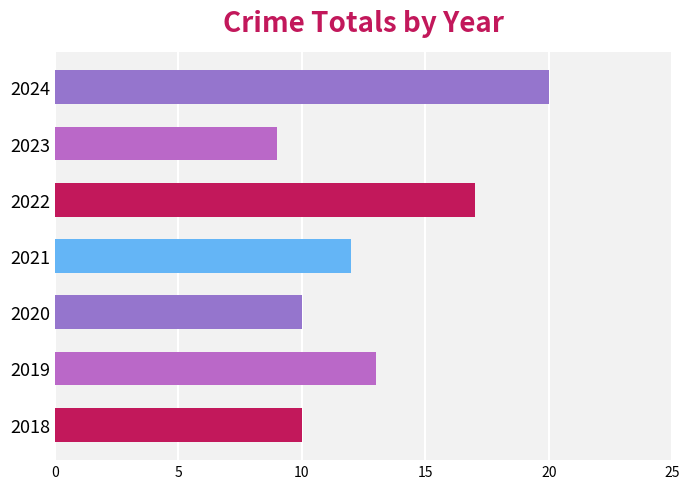

True or false: the data shows 9 at 2024.

False